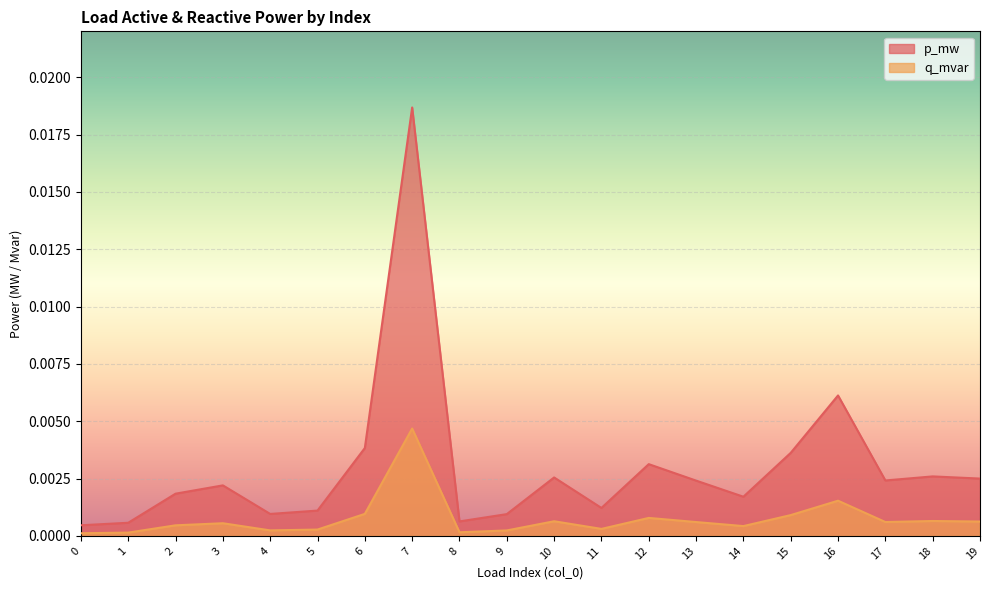

Rank the series at 2 from highest to lowest value.

p_mw, q_mvar